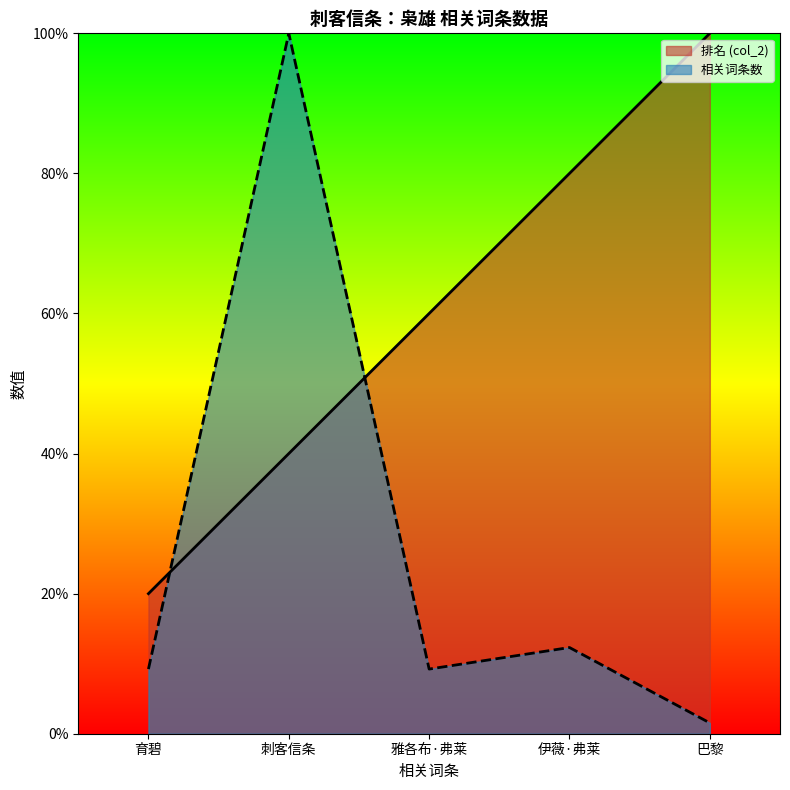

How many lines are shown in the chart?

2